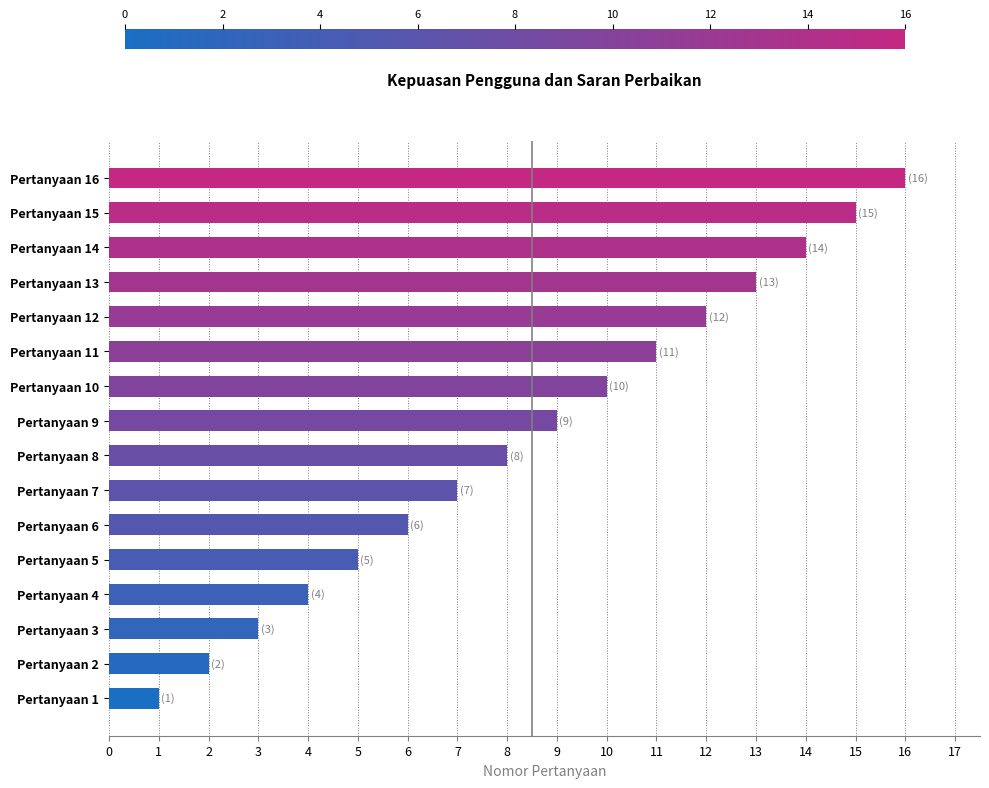

Rank the categories by value from lowest to highest.

Pertanyaan 1, Pertanyaan 2, Pertanyaan 3, Pertanyaan 4, Pertanyaan 5, Pertanyaan 6, Pertanyaan 7, Pertanyaan 8, Pertanyaan 9, Pertanyaan 10, Pertanyaan 11, Pertanyaan 12, Pertanyaan 13, Pertanyaan 14, Pertanyaan 15, Pertanyaan 16